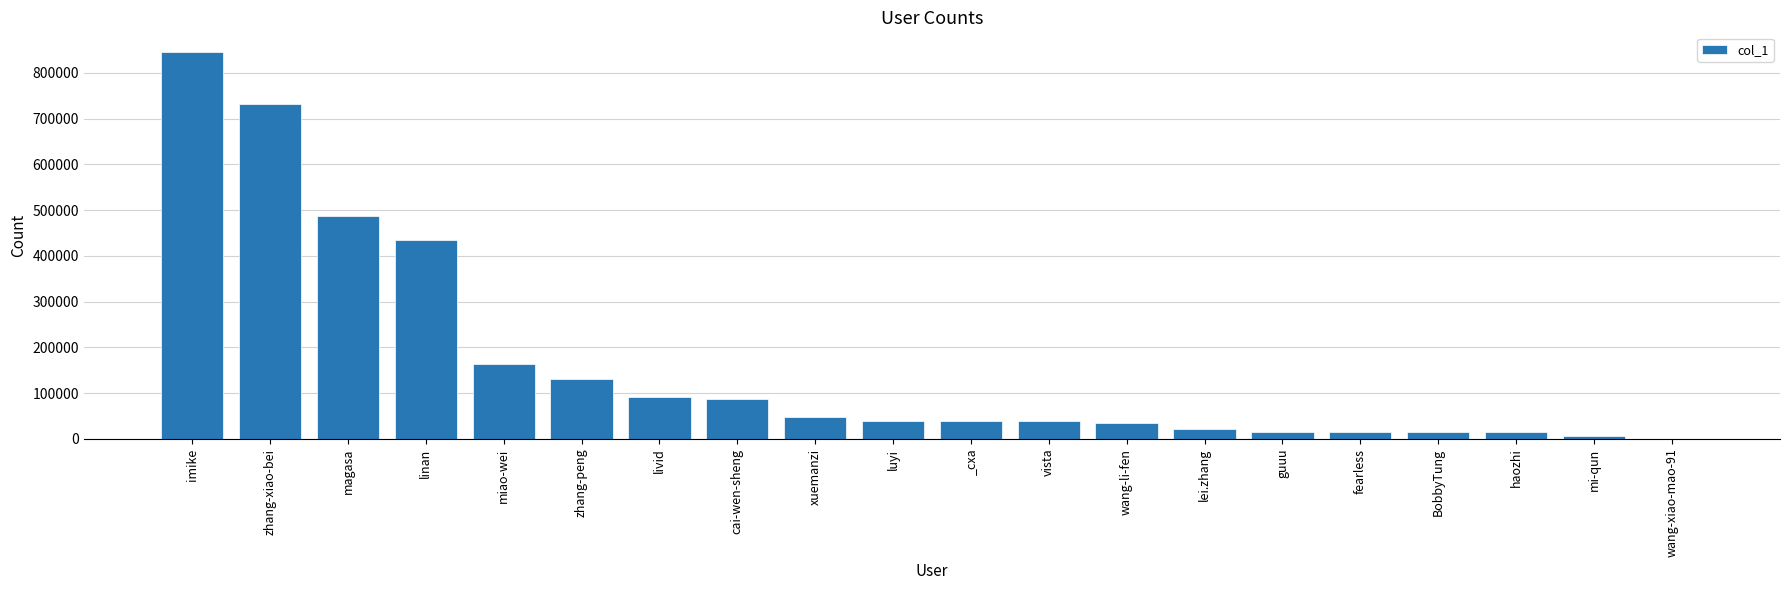

How many data points does each series have?

20